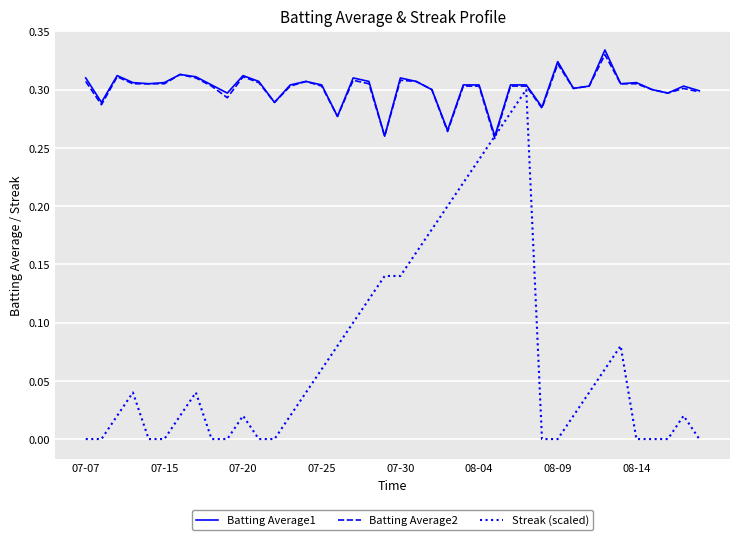

Which series has the largest range (max minus min)?

Streak (scaled)